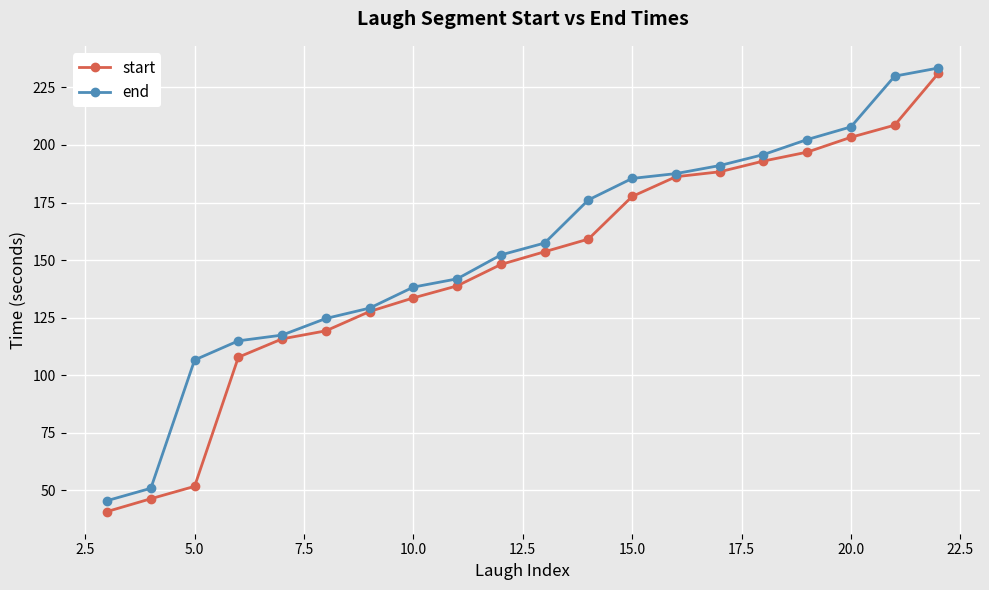

At how many categories does at least one series exceed 58?

18